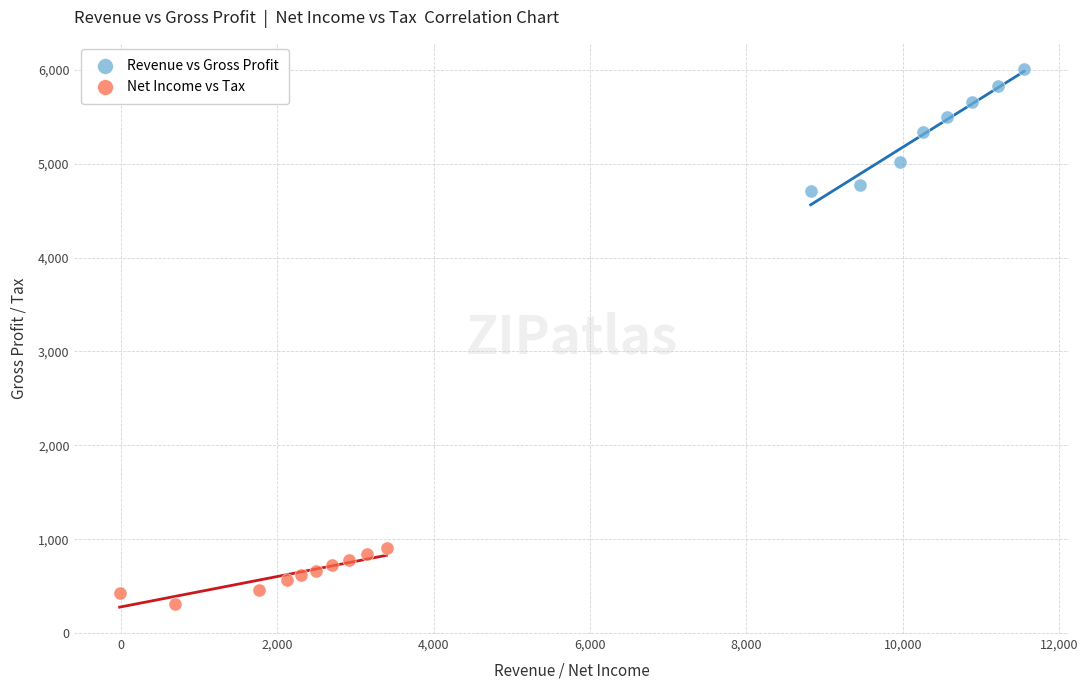

Which series reaches the minimum Y coordinate?

Net Income vs Tax